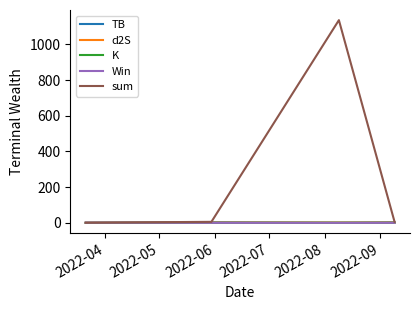

In TB, how many points are higher than both neighbors (excluding endpoints)?

1